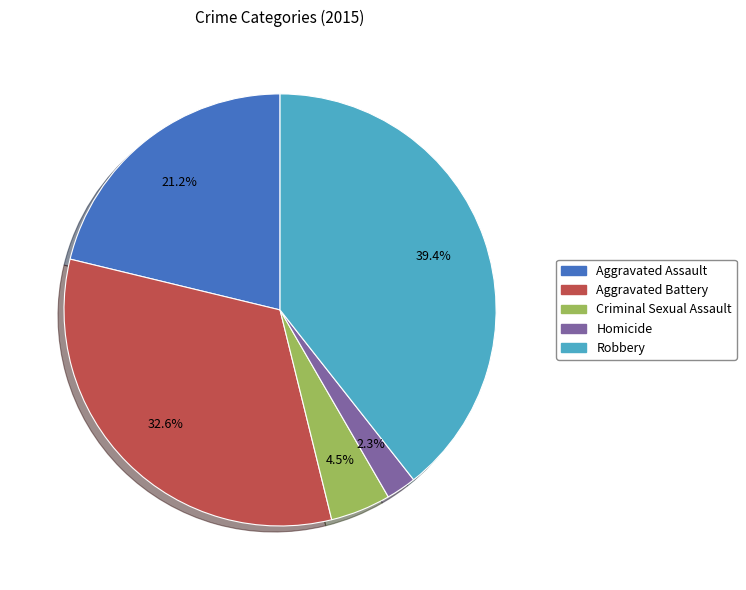

How many slices are in this pie chart?

5